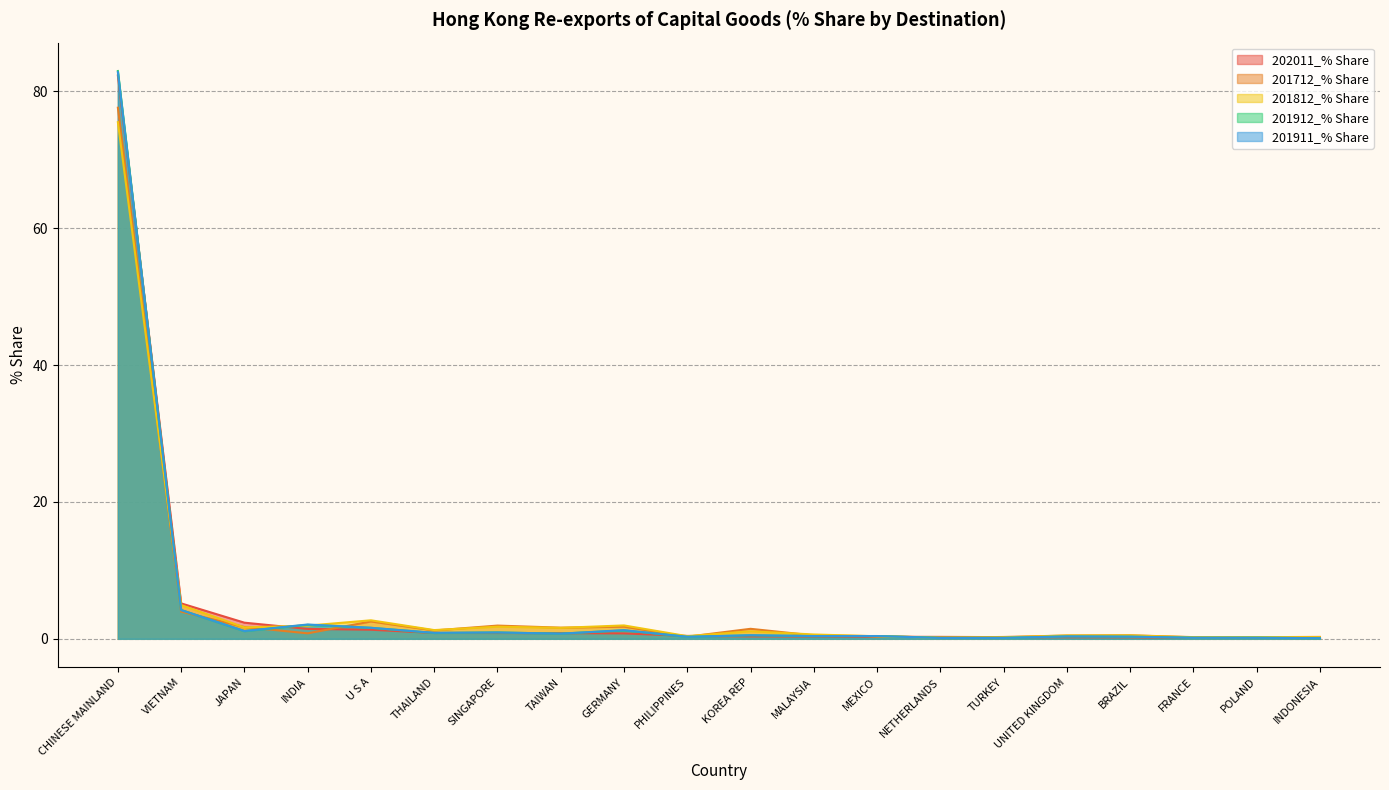

At which label is 201911_% Share closest to 41?

VIETNAM